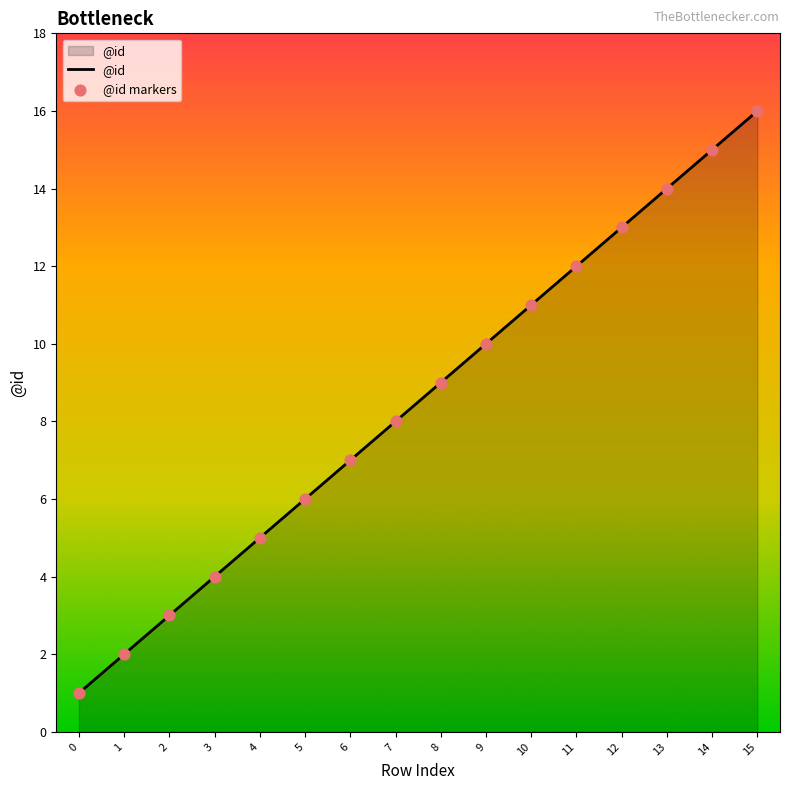

Approximately how many times larger is the value at 15 compared to 12?

1.2